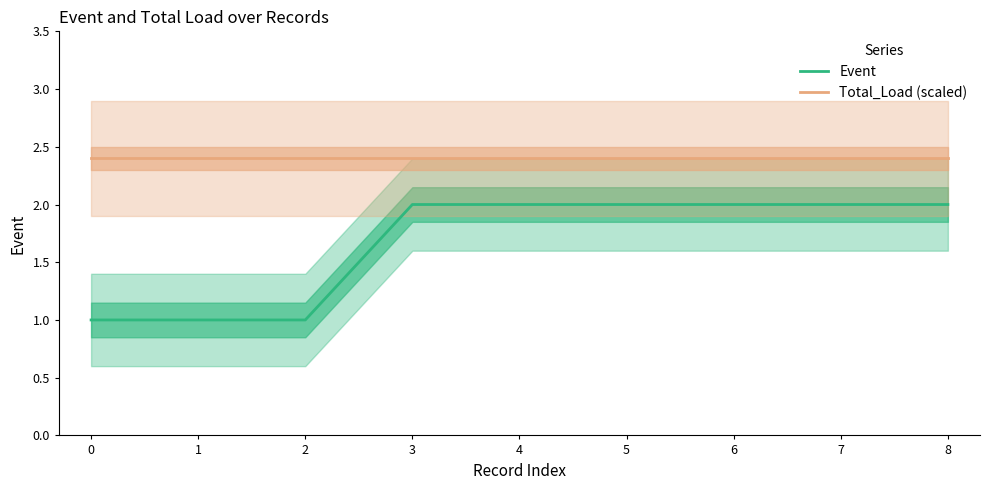

How many data points does each series have?

9